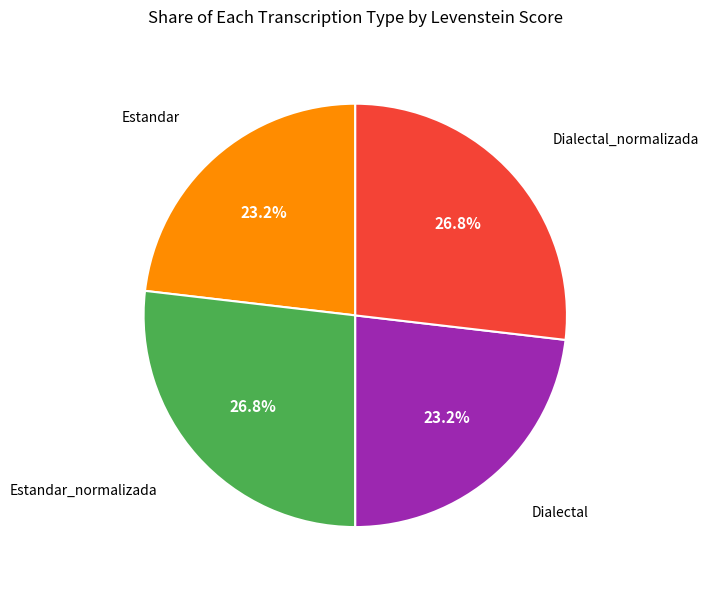

Is there a majority slice in this chart?

No